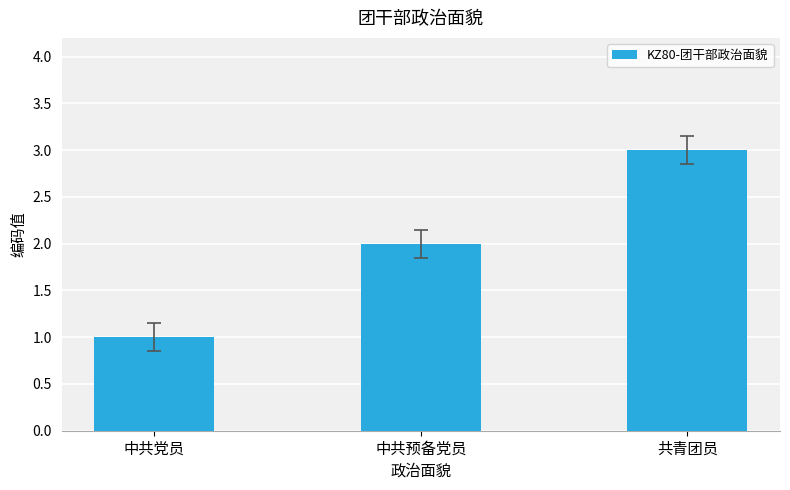

List the labels in order of value, largest first.

共青团员, 中共预备党员, 中共党员